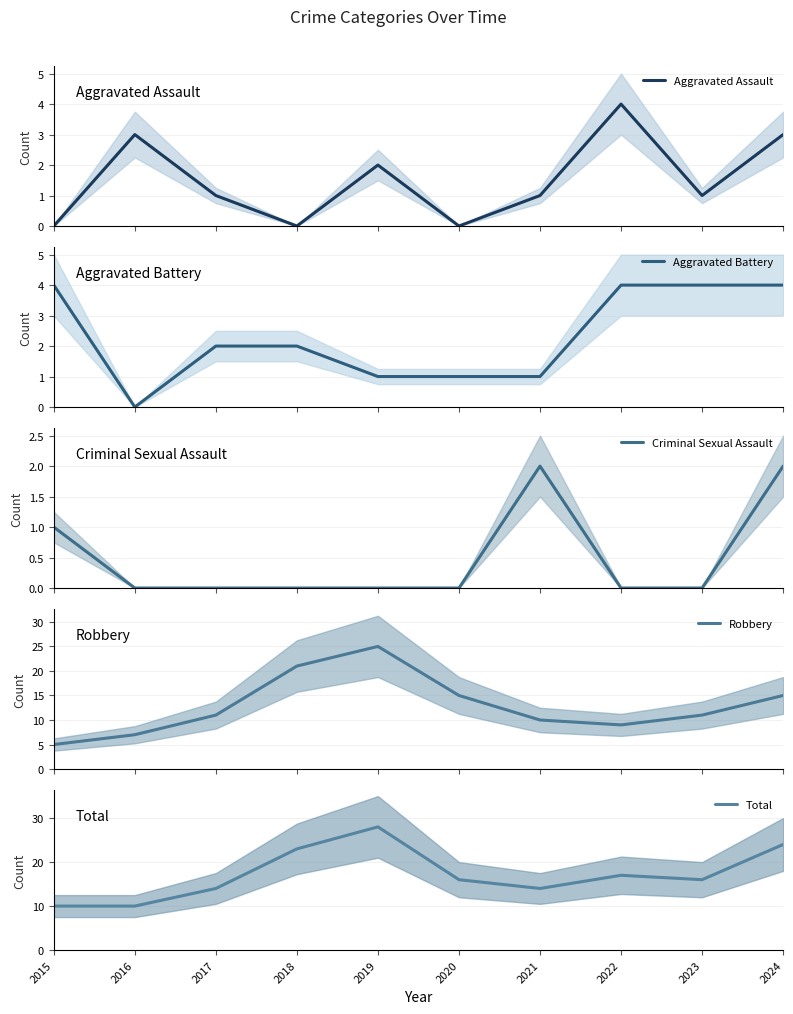

Which series has the largest range (max minus min)?

Robbery